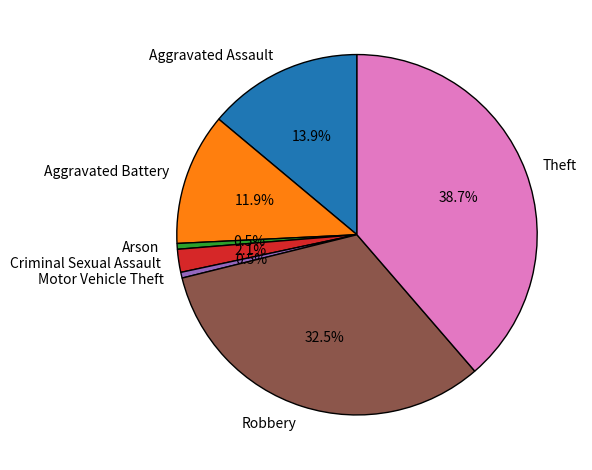

Between Aggravated Battery and Arson, which is larger?

Aggravated Battery